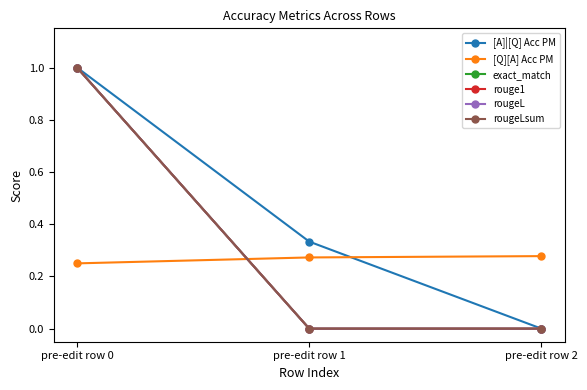

At how many categories does at least one series exceed 0?

3